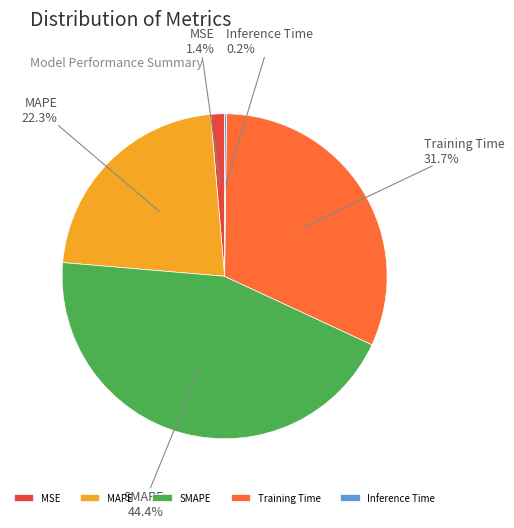

What percentage is NOT represented by SMAPE?

55.6%